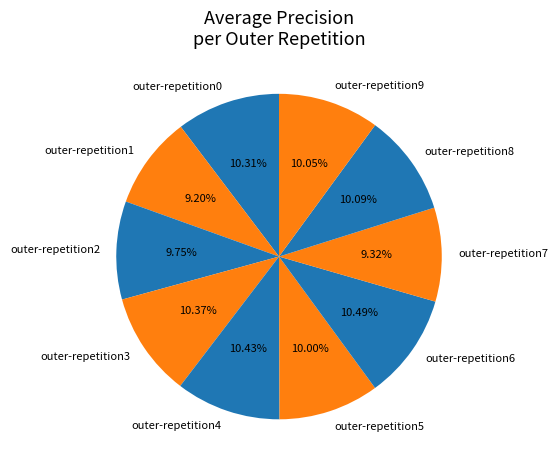

To the nearest percent, what is the average slice percentage?

10%